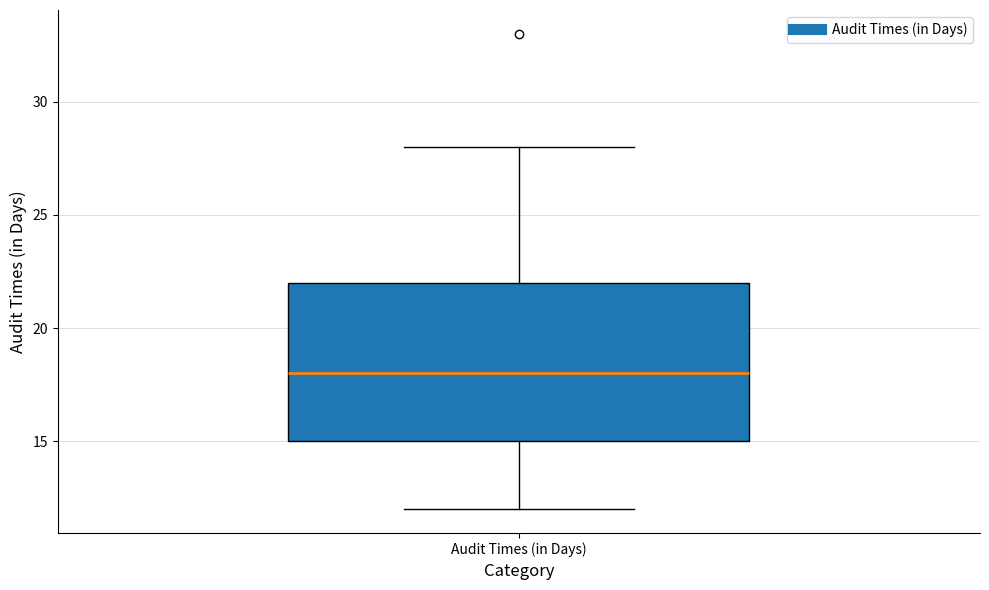

Read this box plot against the y-axis: the position of the median line, the range covered by the box, and the ends of both whiskers. The values are not printed on the chart, so give them approximately, as read against the axis.

median 18, box 15 to 22, whiskers 12 to 28